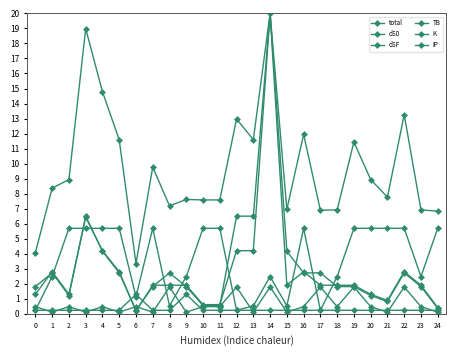

What is the value of the total point at the 17th from the left?

12.0